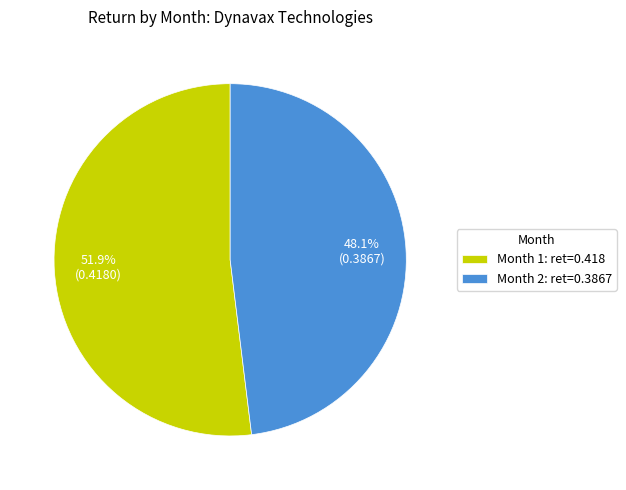

Does any single category account for the majority?

Yes